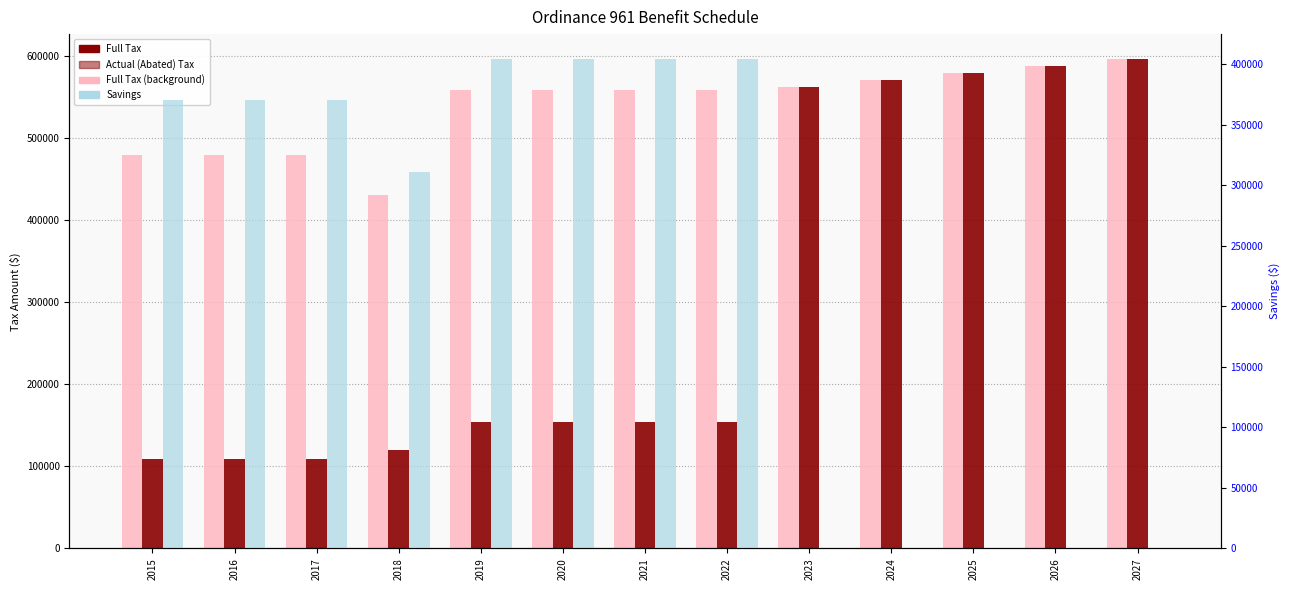

At 2025, list the series in order from largest to smallest.

Full Tax, Actual (Abated) Tax, Savings